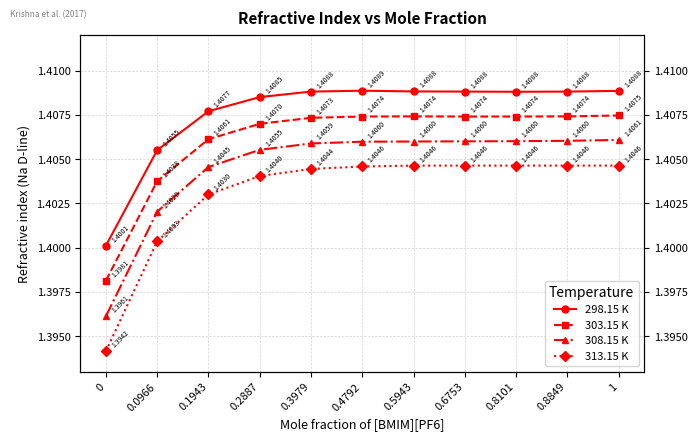

What position from the right is 0.6753?

4